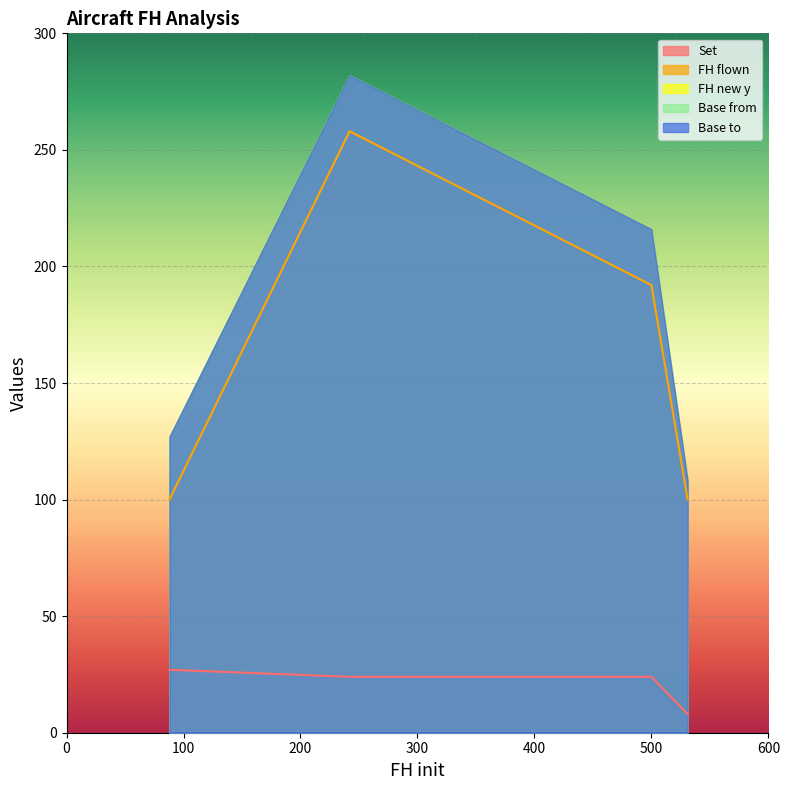

Reading left to right, what are all the values shown in this chart?

Set: 27	24	24	8
FH flown: 100	258	192	100
FH new y: 0	0	0	0
Base from: 0	0	0	0
Base to: 0	0	0	0